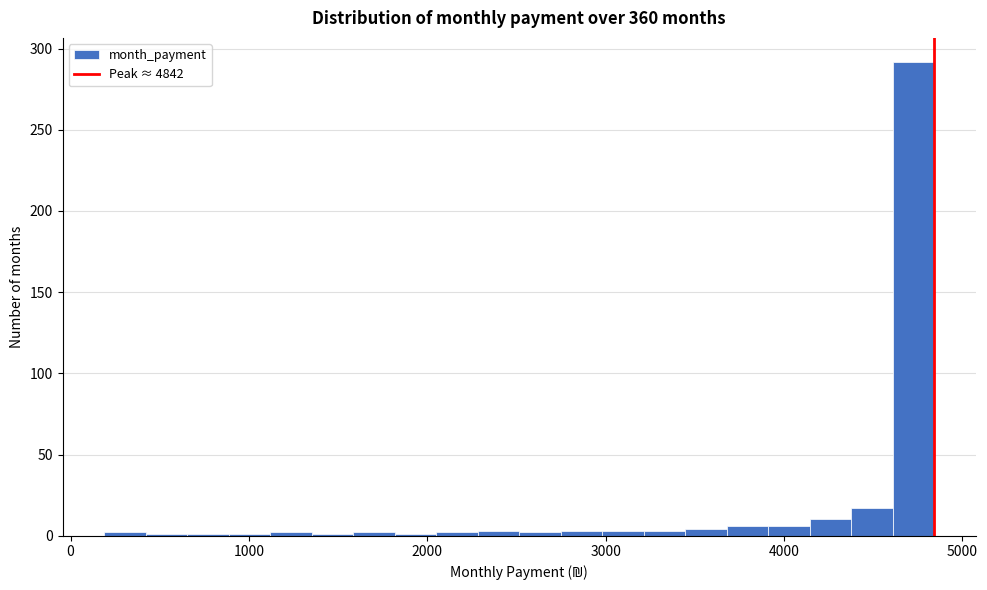

Read against the x-axis, roughly where is the centre of the tallest bar?

4700